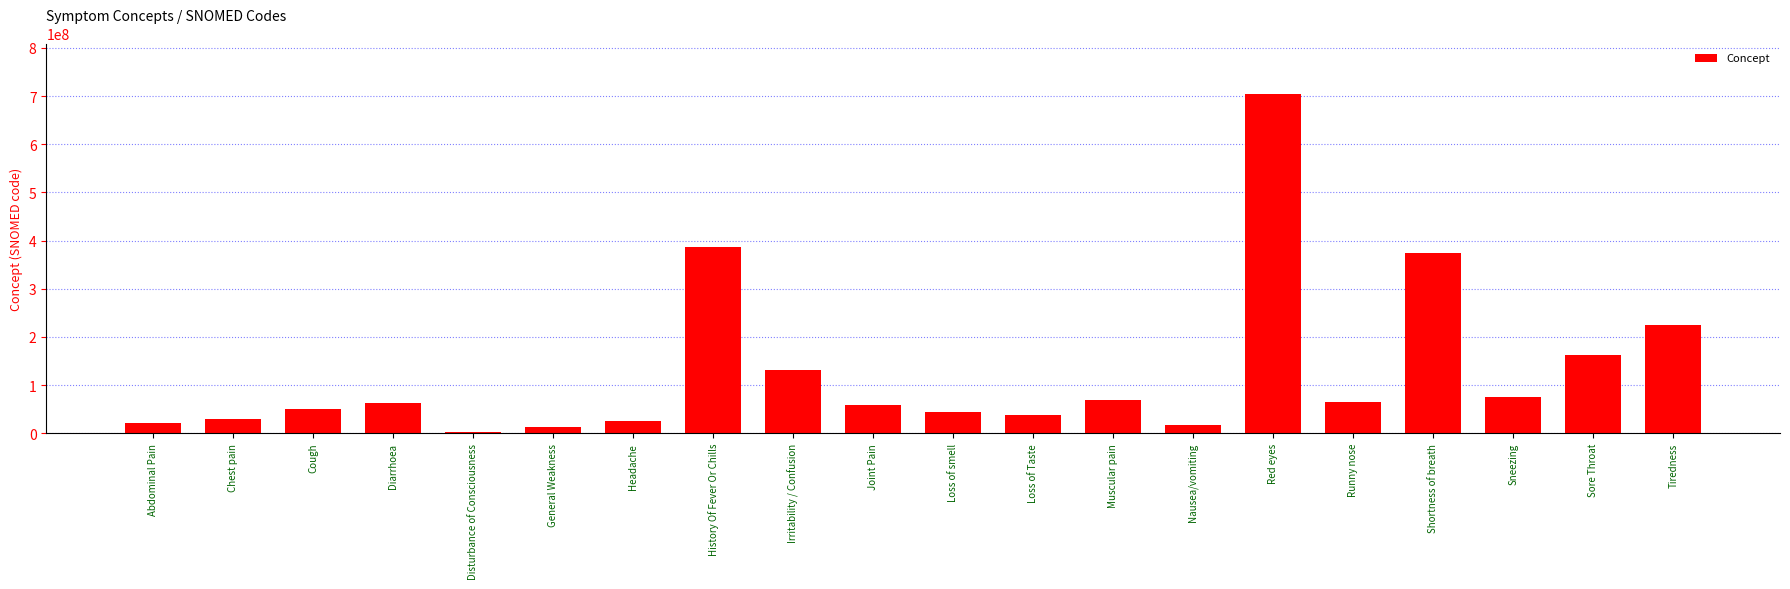

What is the average value?

127655204